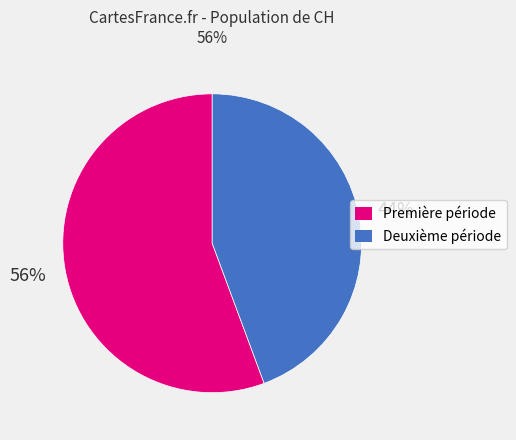

Do Première période and Deuxième période together represent more than half of the pie?

Yes